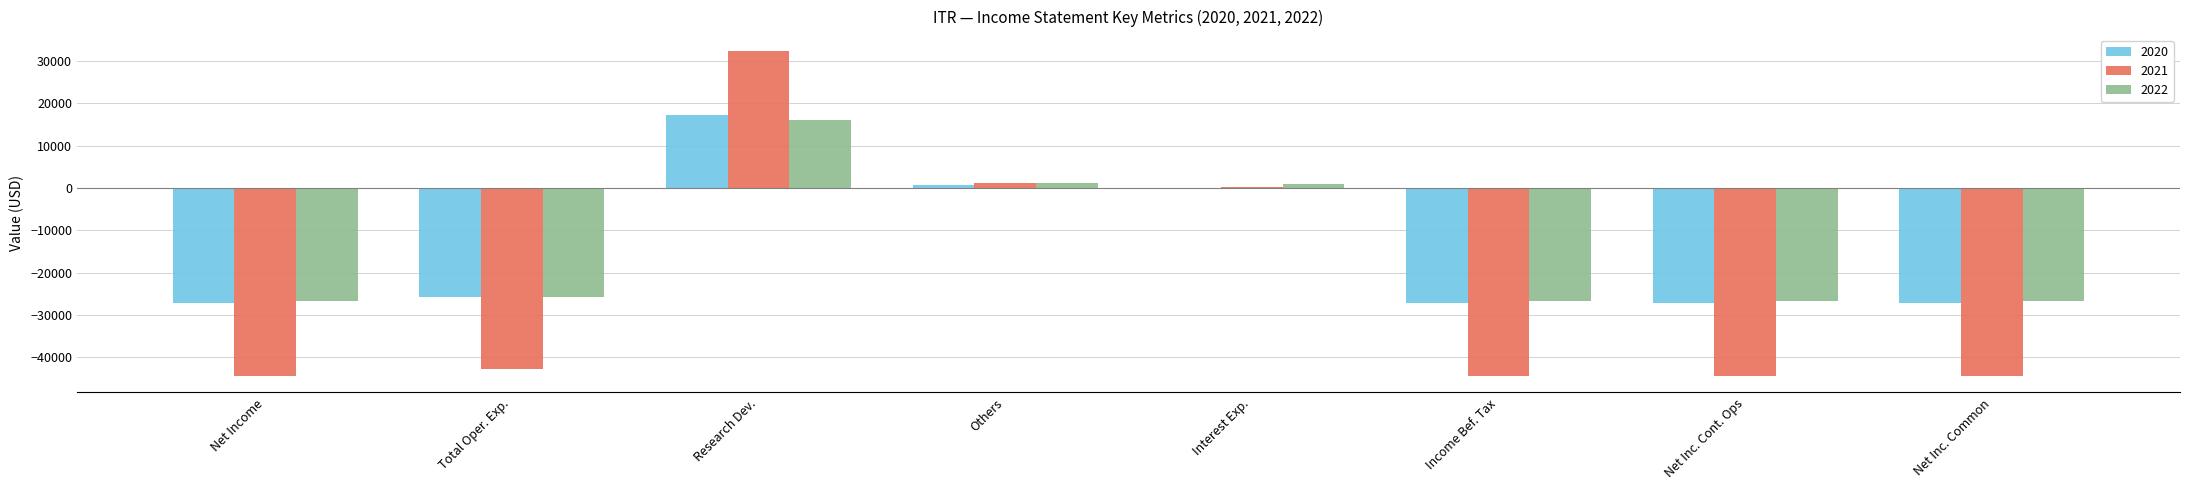

Which category has the highest value in the 2021 series?

Research Dev.